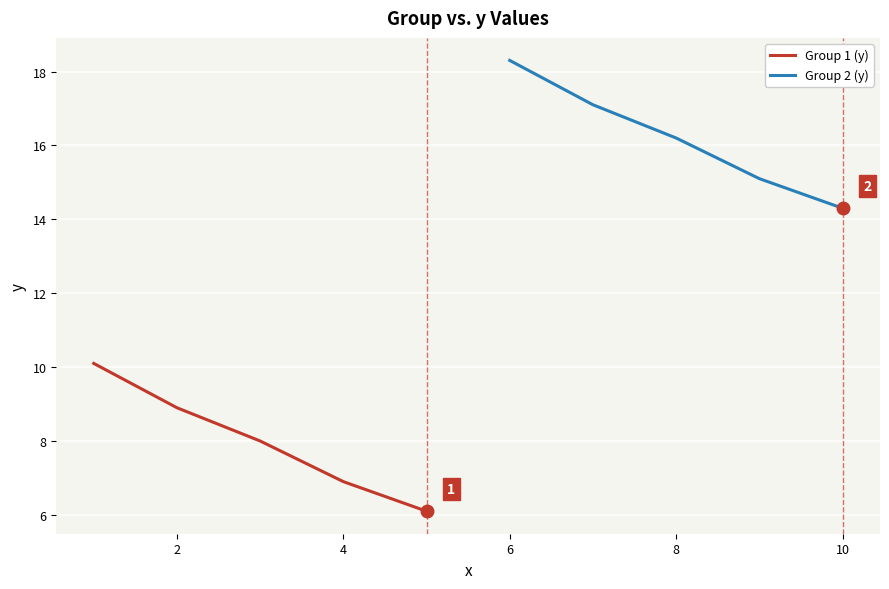

Reading left to right, list all the values displayed in this chart.

Group 1 (y): 10.1	8.9	8.0	6.9	6.1
Group 2 (y): 18.3	17.1	16.2	15.1	14.3